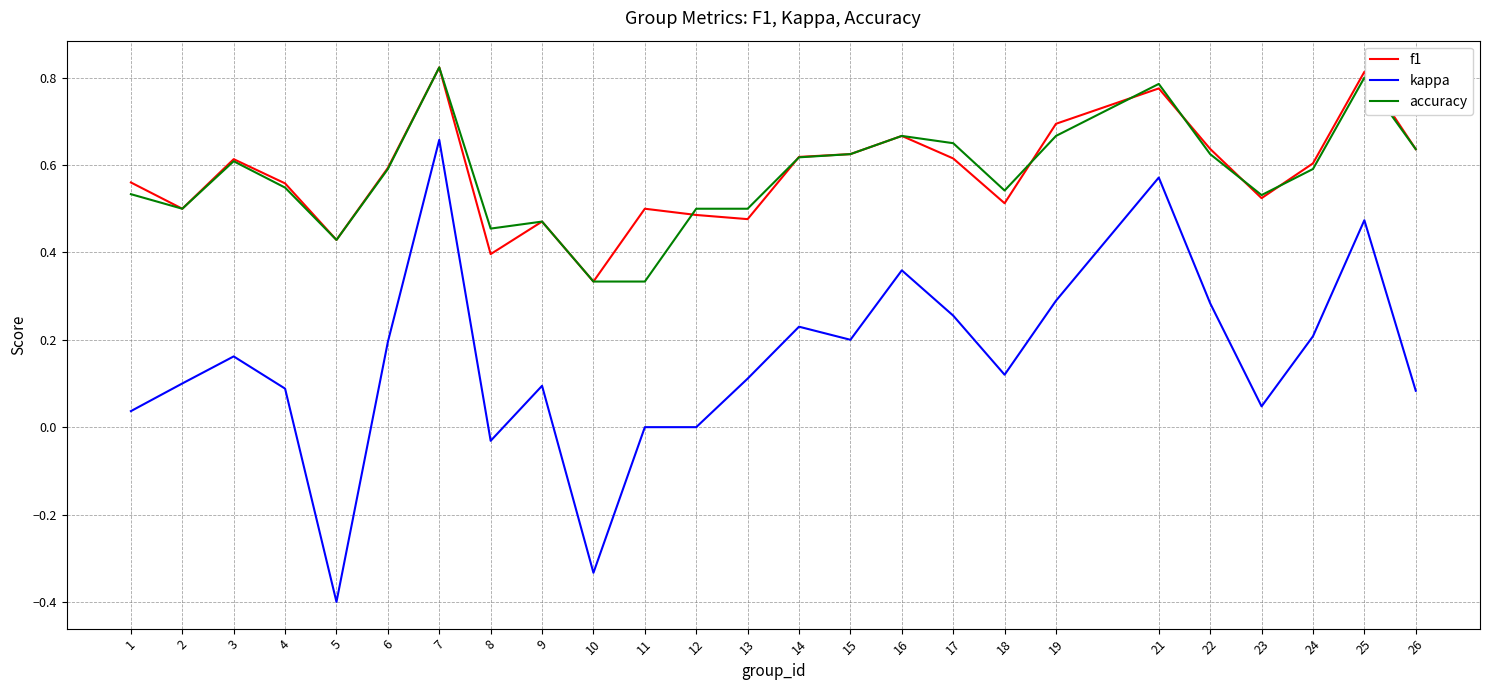

Which series has the largest range (max minus min)?

kappa